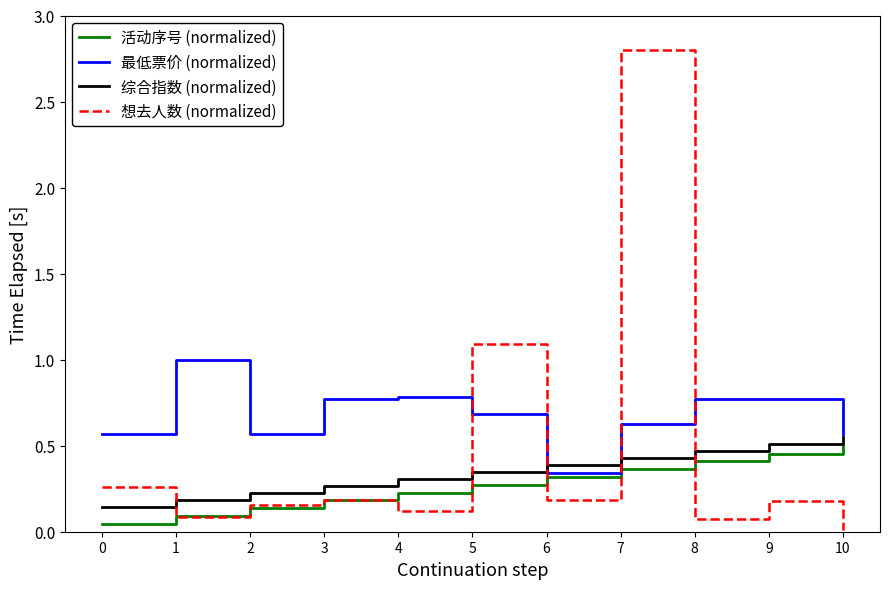

True or false: 想去人数 (normalized) and 综合指数 (normalized) intersect in this chart.

True